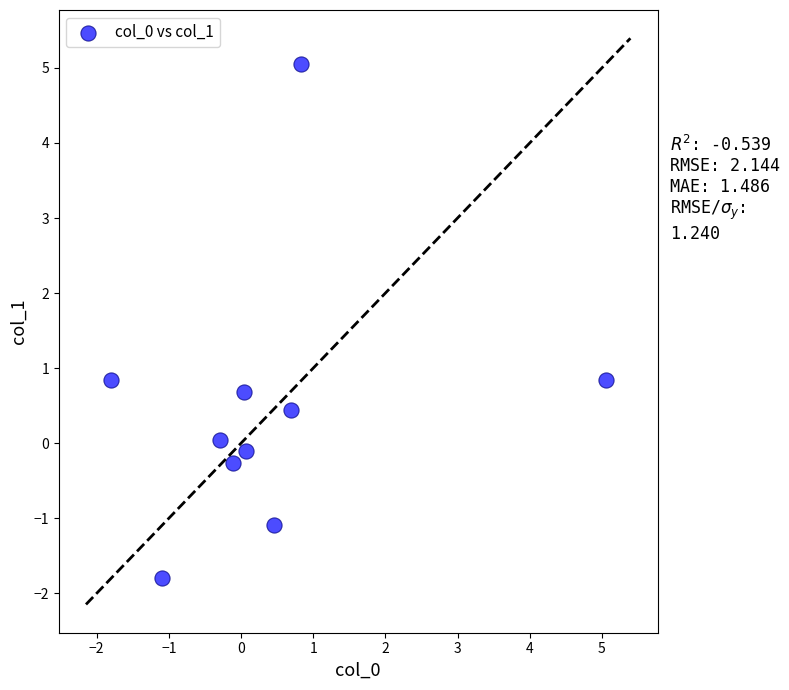

What is the average X value?

0.4